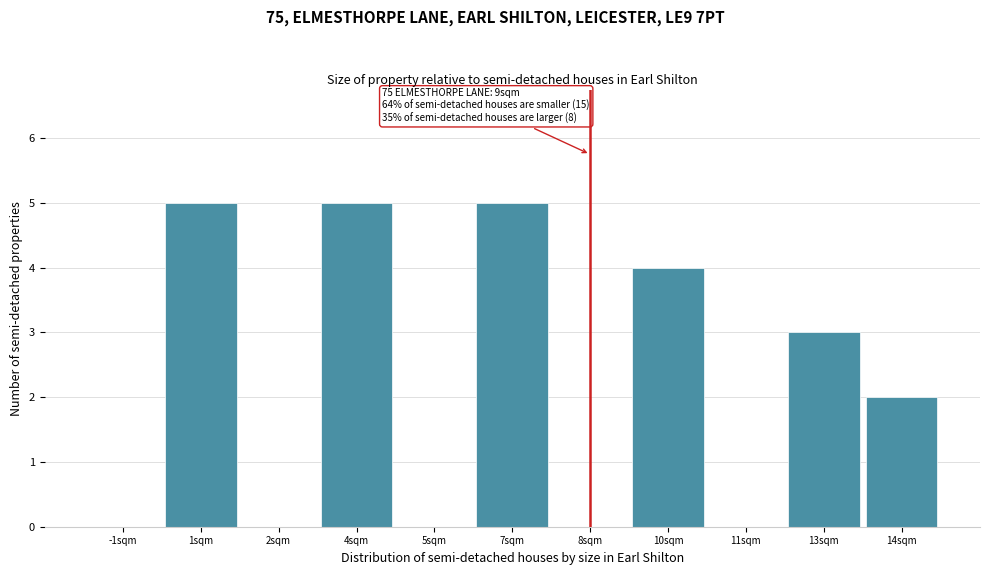

Reading right to left, transcribe all the data shown in this chart.

14sqm=2	13sqm=3	11sqm=0	10sqm=4	8sqm=0	7sqm=5	5sqm=0	4sqm=5	2sqm=0	1sqm=5	-1sqm=0